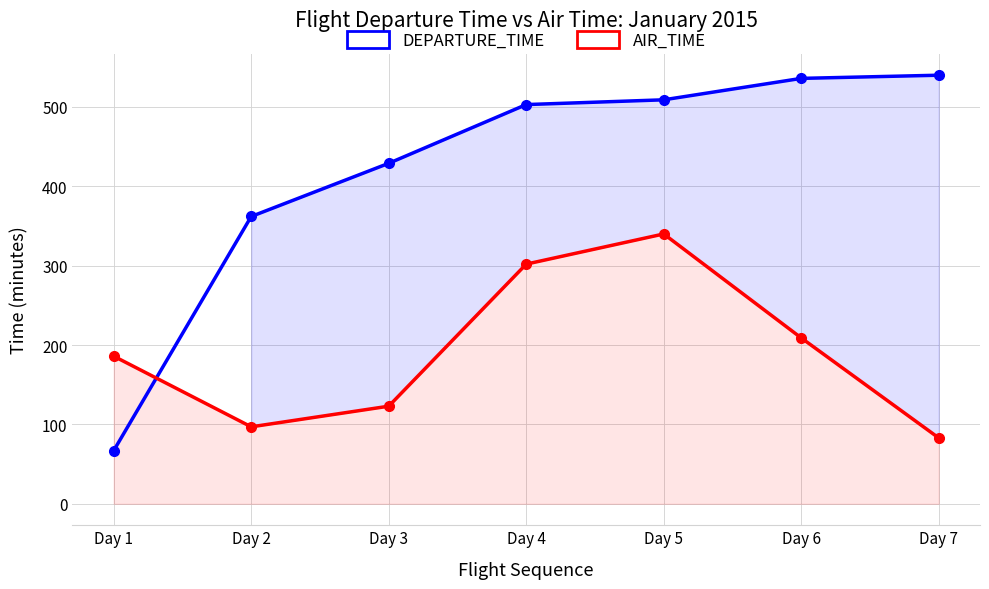

Does the chart display data point markers on the line(s)?

Yes